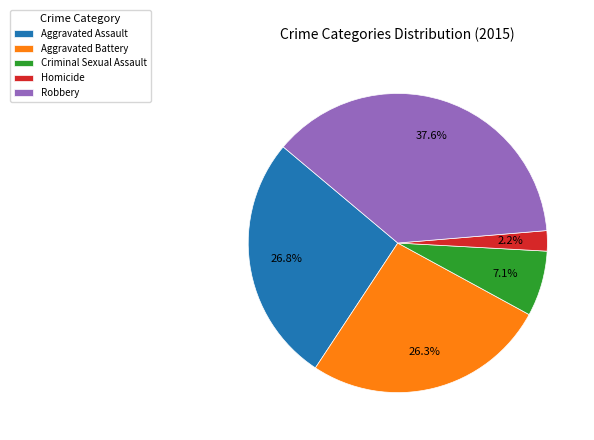

Count the number of slices in the pie.

5